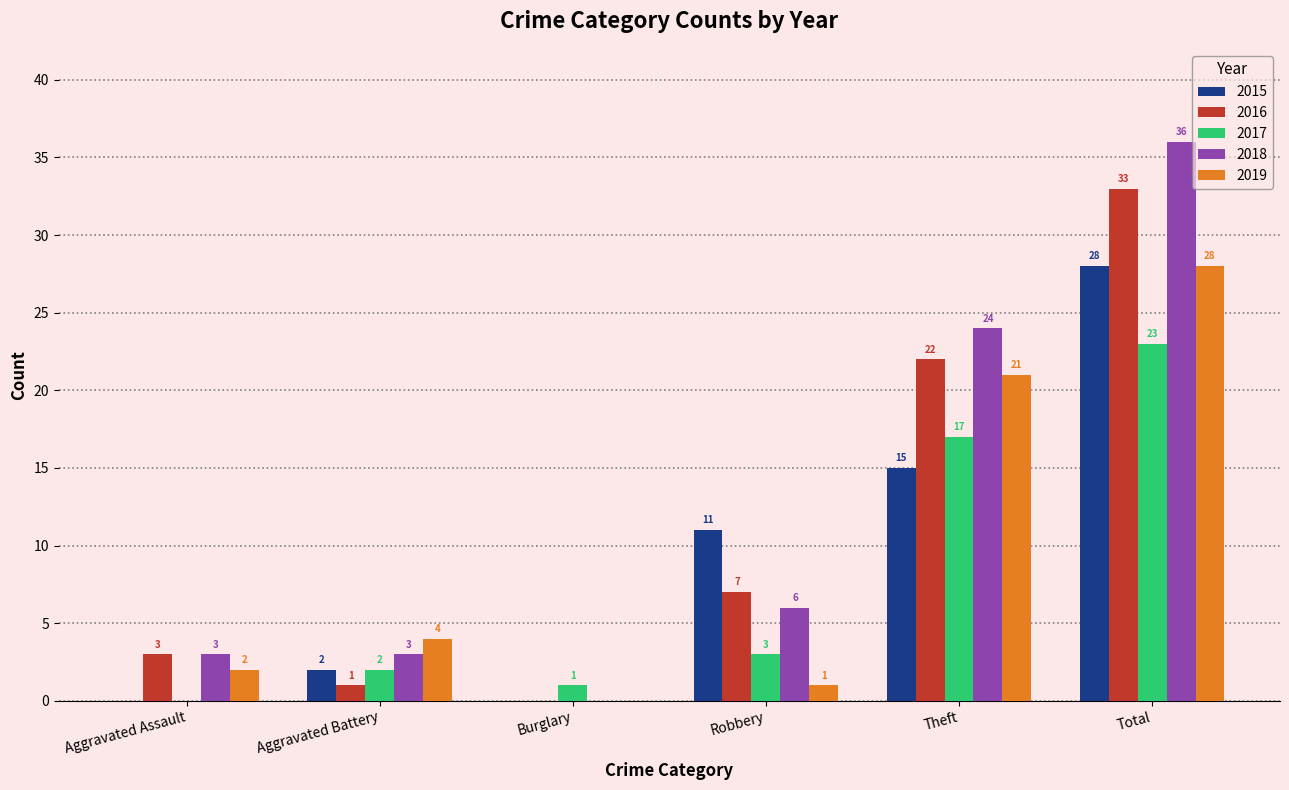

What is the spread (max minus min) of values at Theft?

9